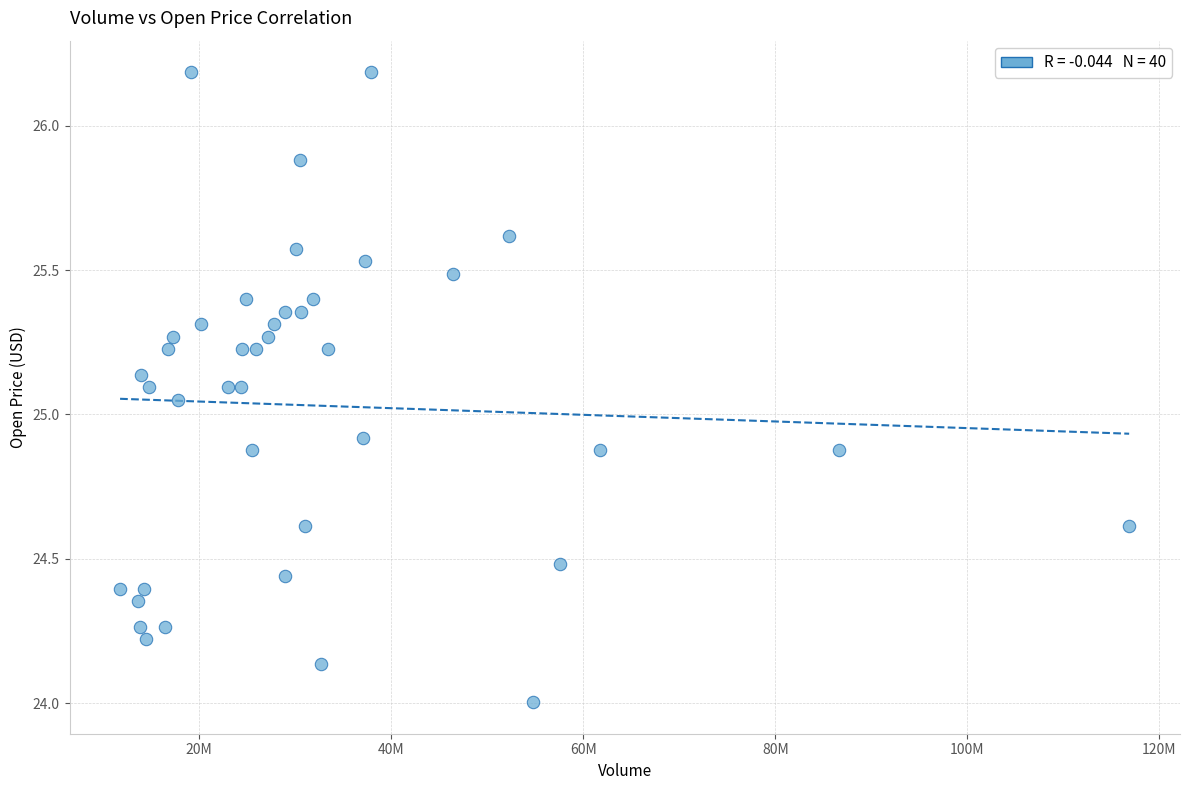

What is the range of X values (max minus min)?

105062332.0